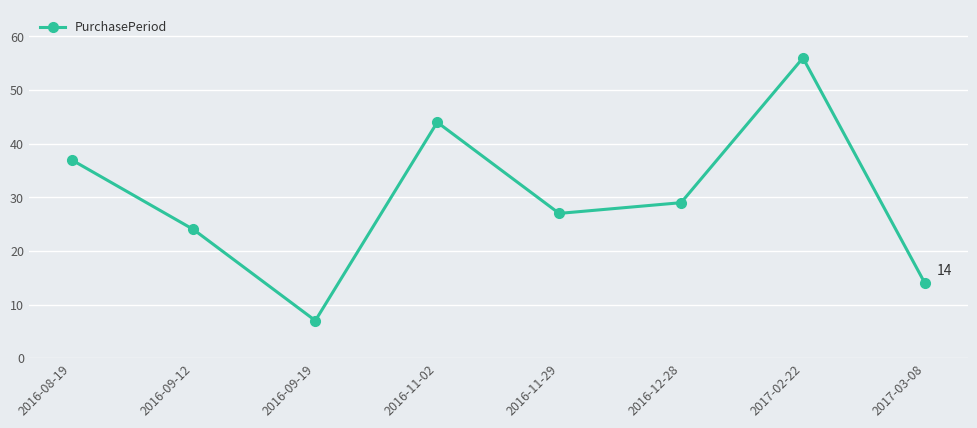

Is this an area chart (filled region under the line)?

No